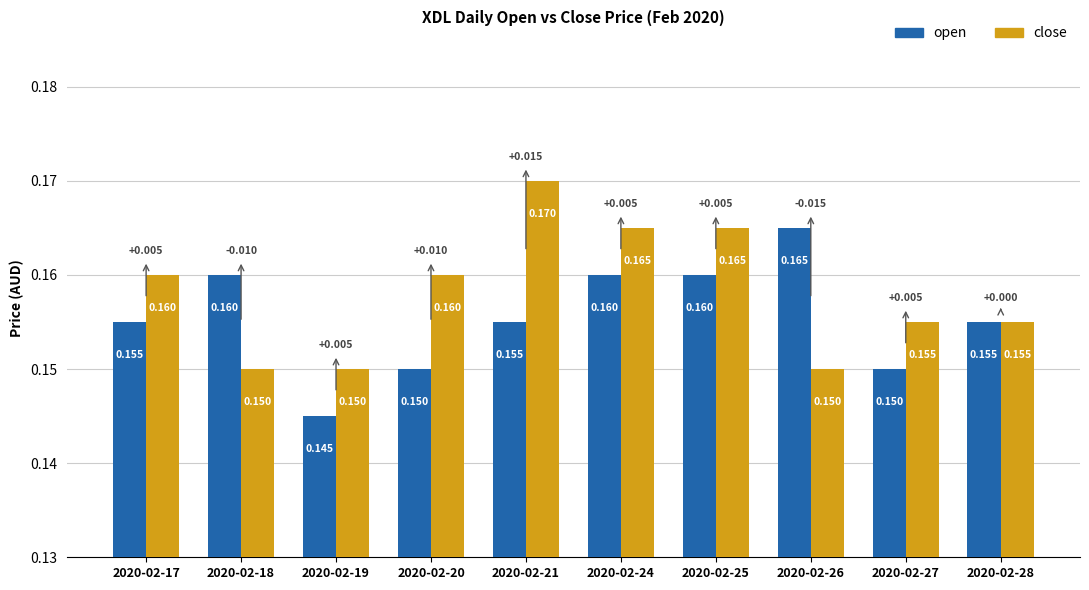

Between 2020-02-27 and 2020-02-28, which series saw the biggest shift?

open